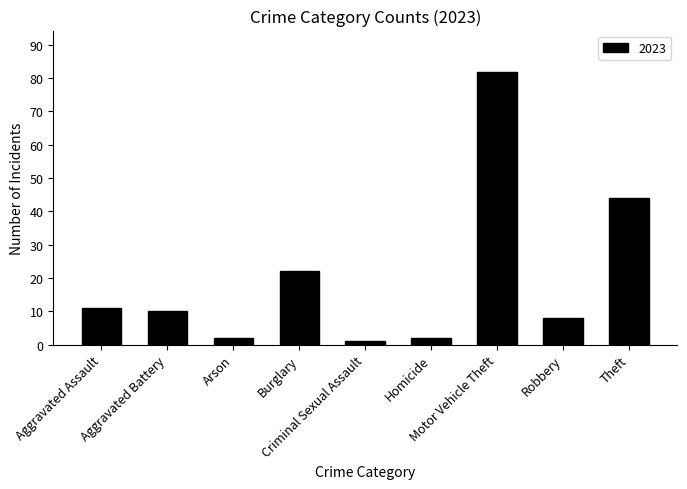

What is the difference between the maximum and minimum values?

81